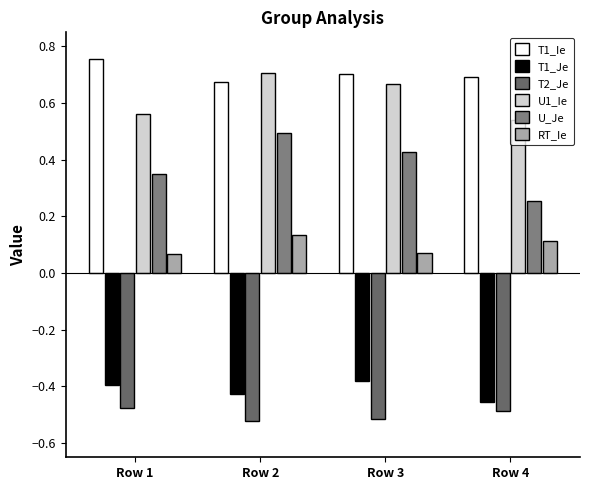

What are all the series names shown in the legend?

T1_Ie, T1_Je, T2_Je, U1_Ie, U_Je, RT_Ie